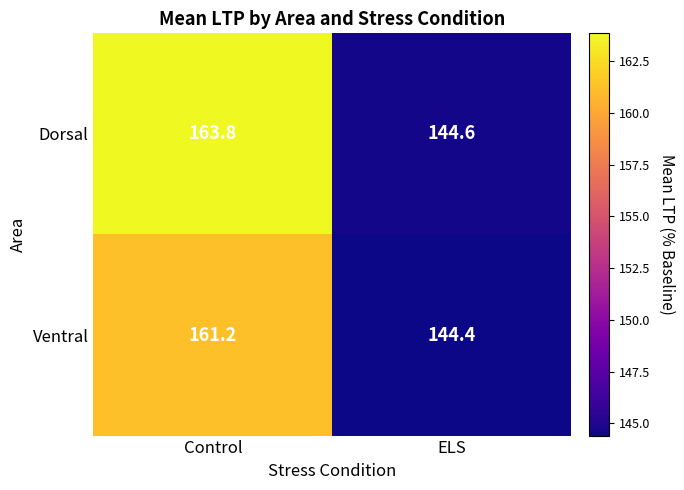

Where is Ventral nearest to the value 152?

ELS